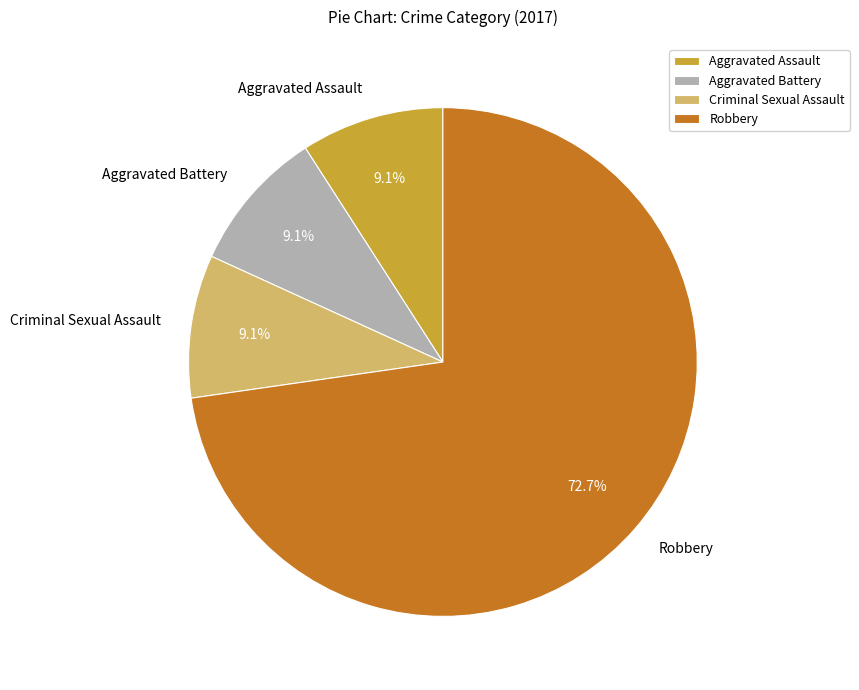

True or false: Aggravated Battery accounts for 1% of the total.

False